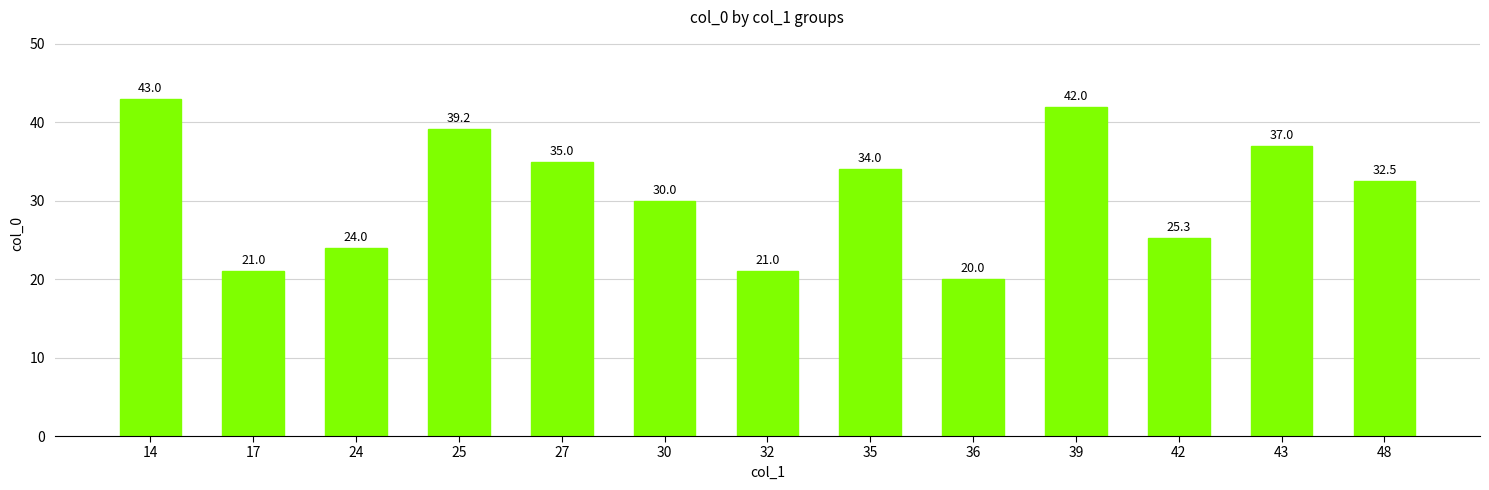

Between 27 and 24, which is larger?

27